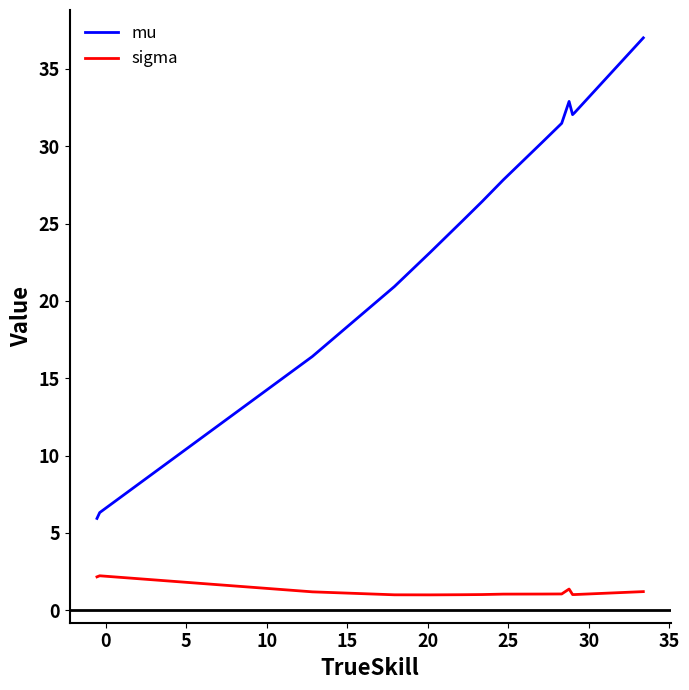

What is the greatest value displayed?

37.0